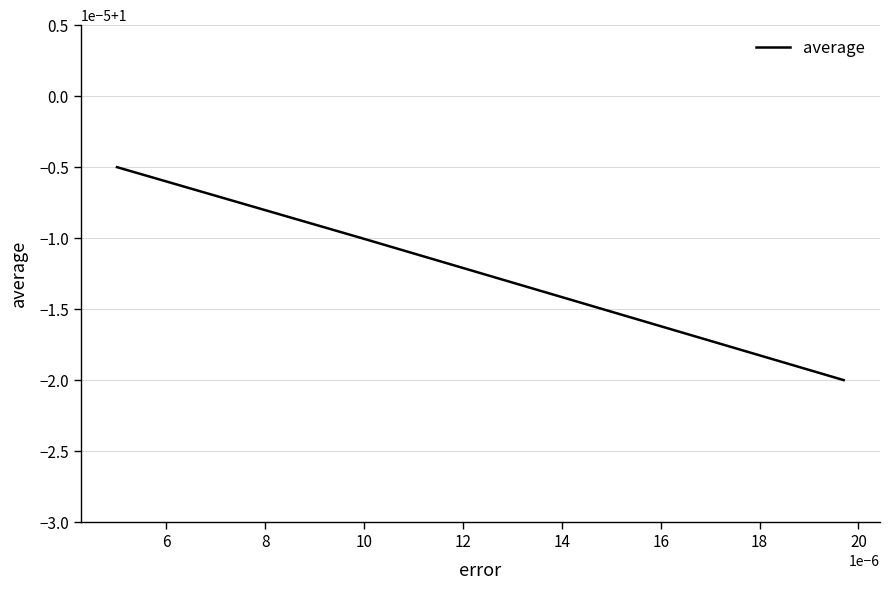

Reading right to left, extract all data points from this chart.

1.0	1.0	1.0